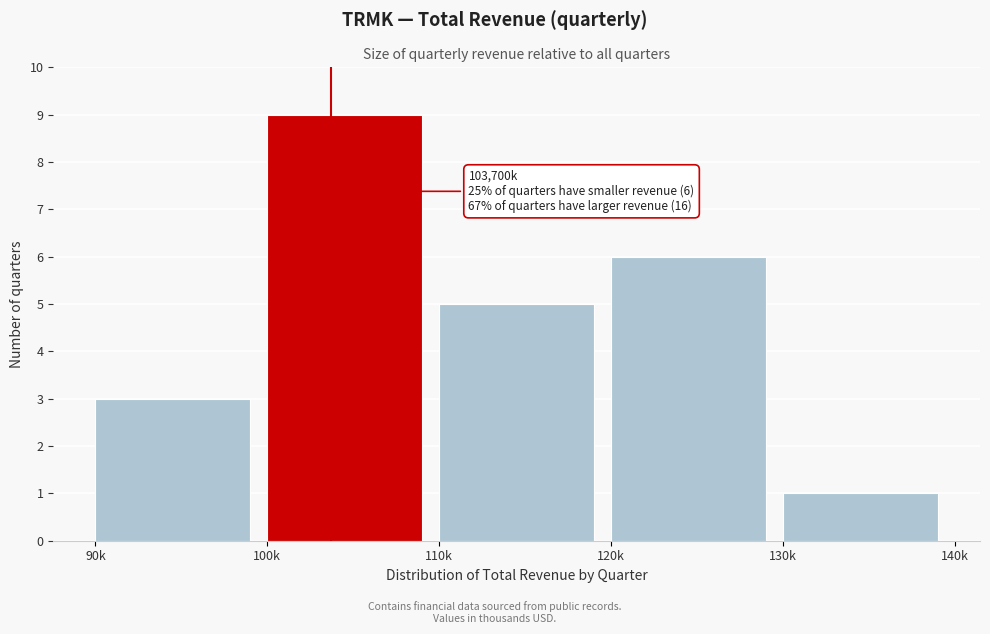

Reading left to right, transcribe all the data shown in this chart.

90k=3	100k=9	110k=5	120k=6	130k=1